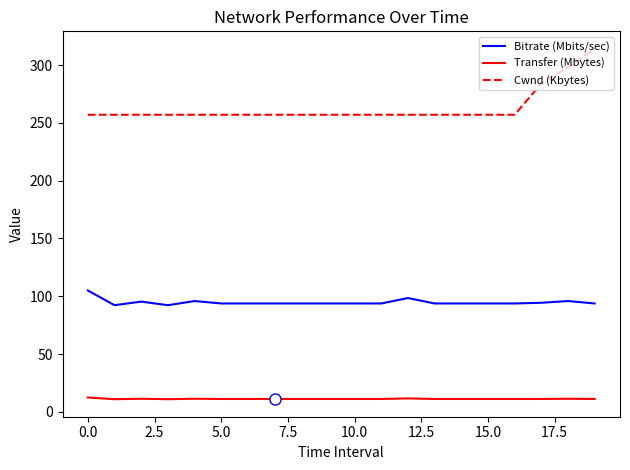

Which series has the largest range (max minus min)?

Cwnd (Kbytes)